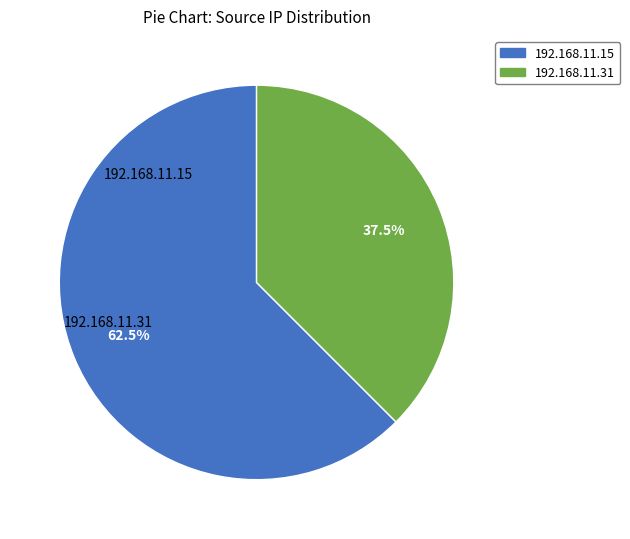

What percentage is NOT represented by 192.168.11.31?

62.5%